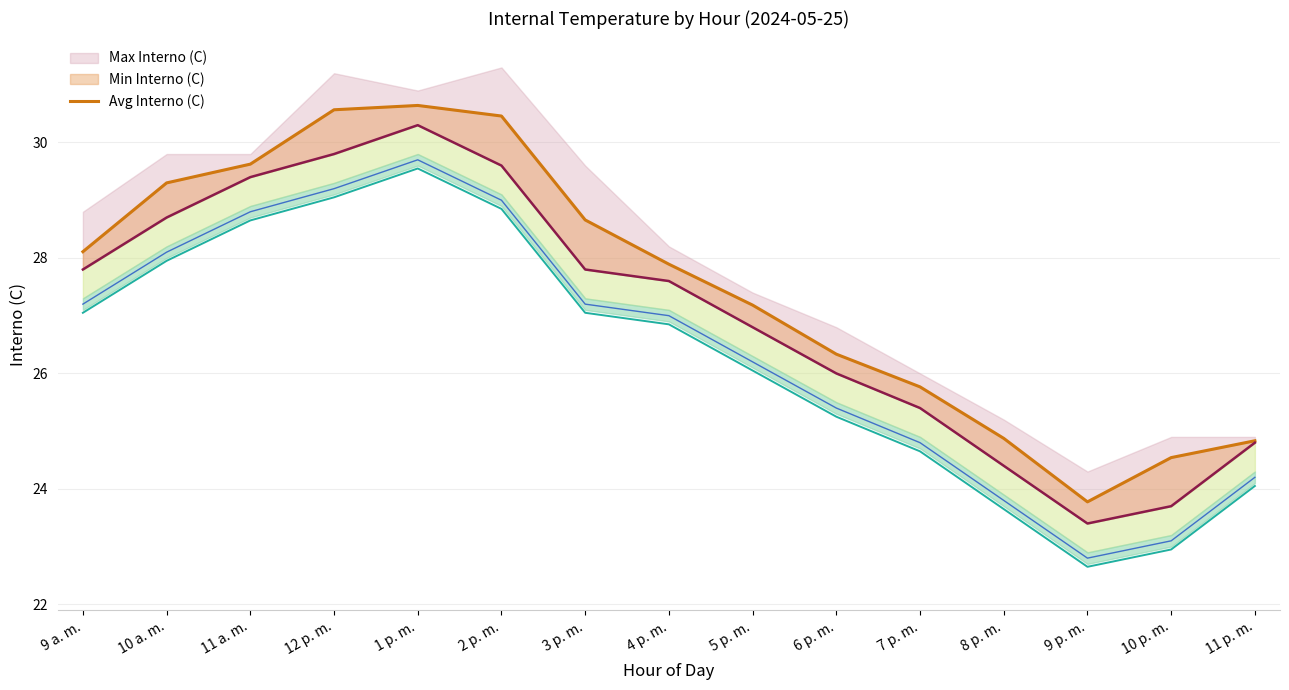

Rank the categories by value from lowest to highest.

9 p. m., 10 p. m., 11 p. m., 8 p. m., 7 p. m., 6 p. m., 5 p. m., 4 p. m., 9 a. m., 3 p. m., 10 a. m., 11 a. m., 2 p. m., 12 p. m., 1 p. m.